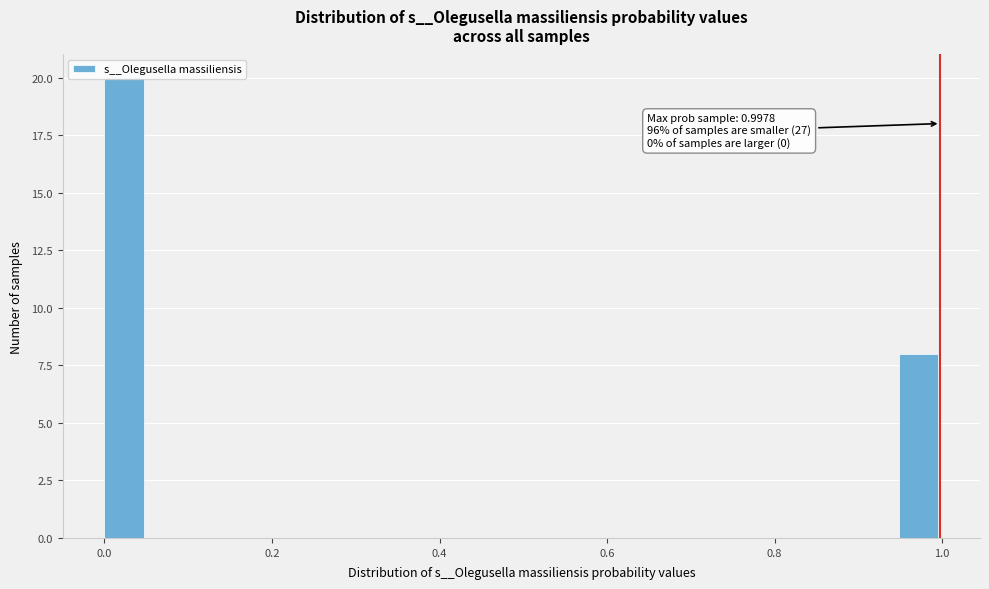

Around what value on the x-axis is the tallest bar? Give the approximate position of its centre, as read against the axis.

0.02